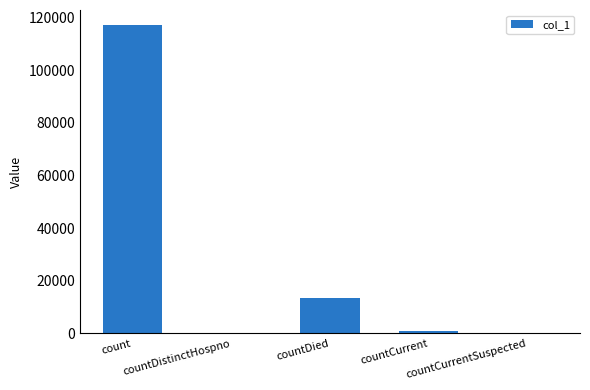

What is the maximum value shown in the chart?

116994